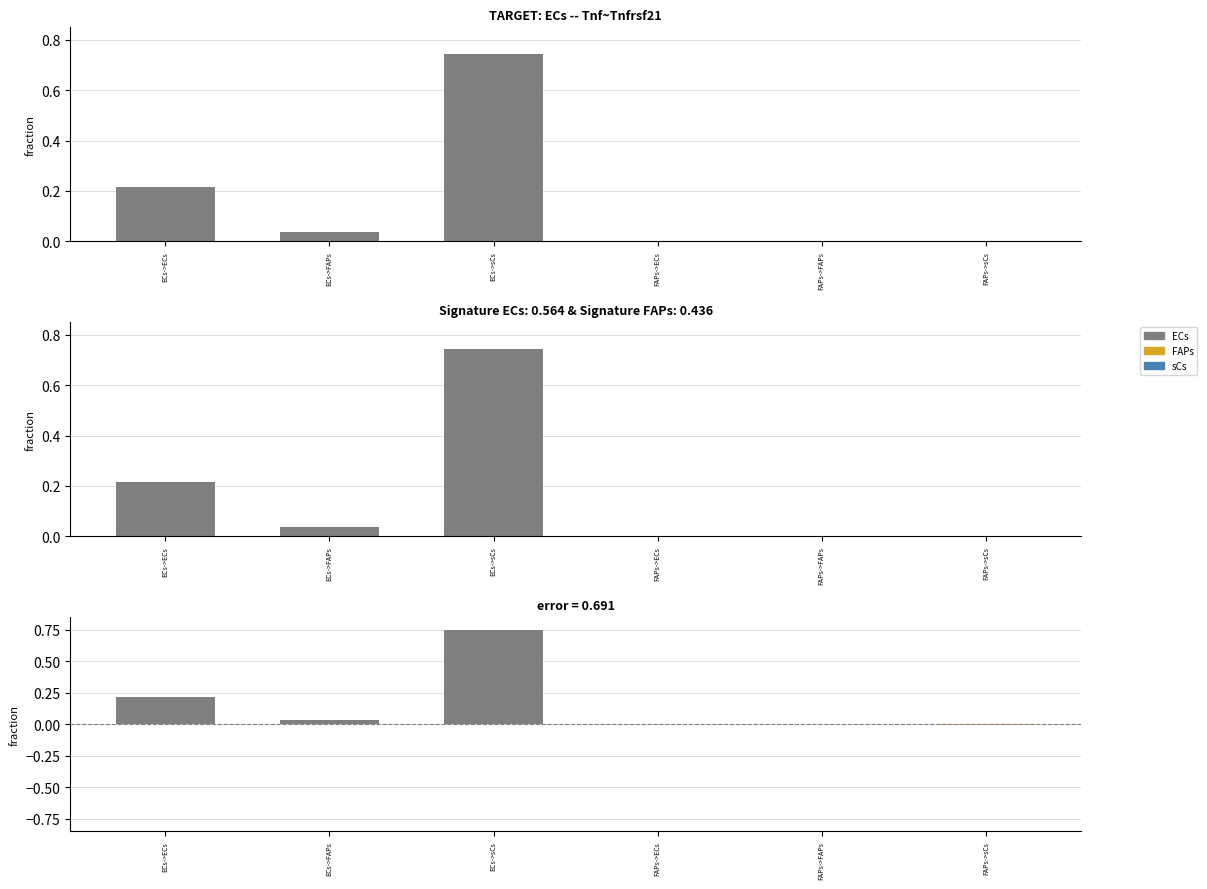

What is the label of the 4th bar from the left?

FAPs->ECs